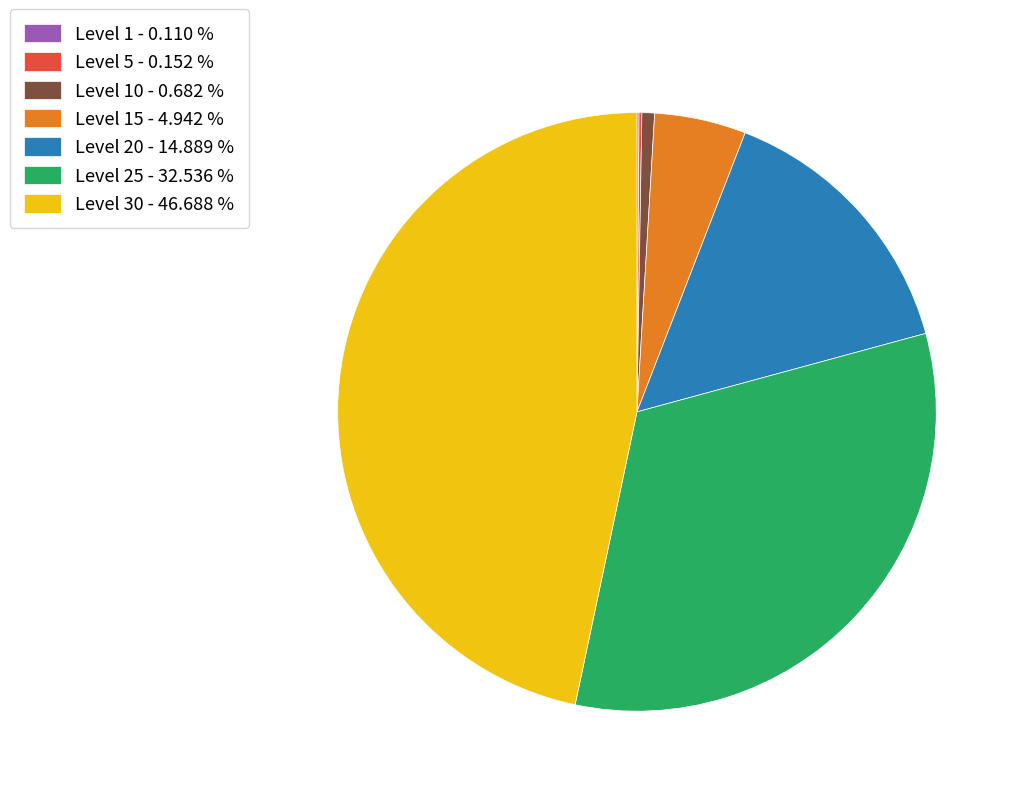

Between Level 25 - 32.536 % and Level 15 - 4.942 %, which is larger?

Level 25 - 32.536 %